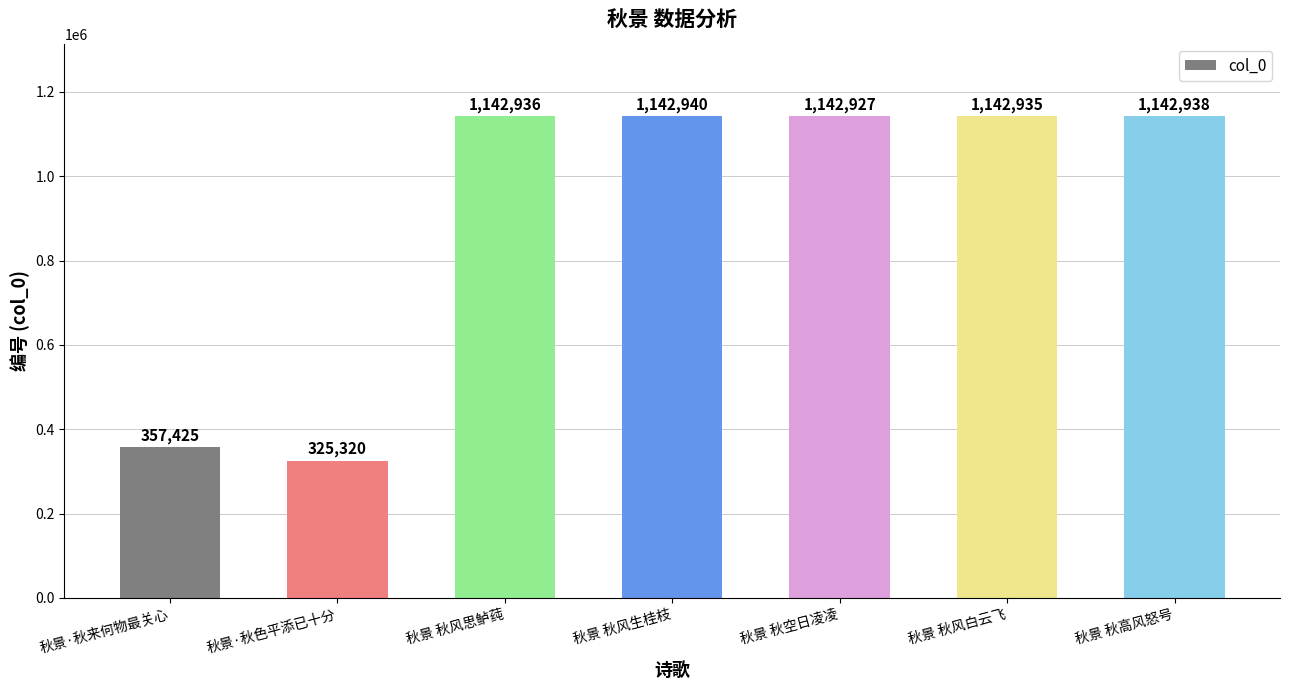

At which label is the value closest to 734130?

秋景·秋来何物最关心